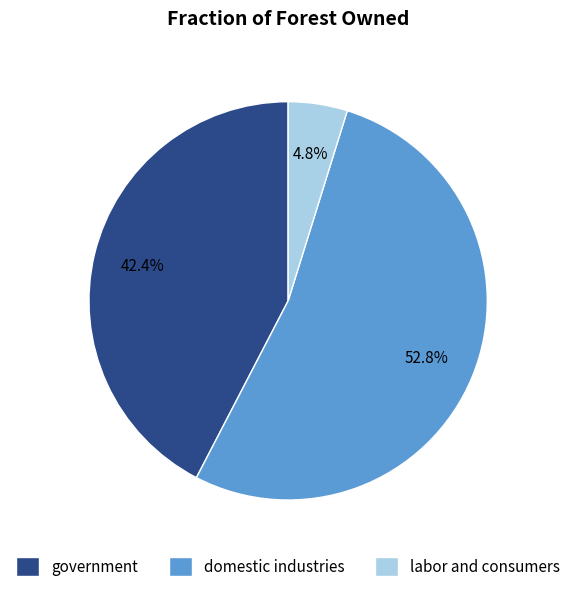

Which slice represents more than half of the pie?

domestic industries